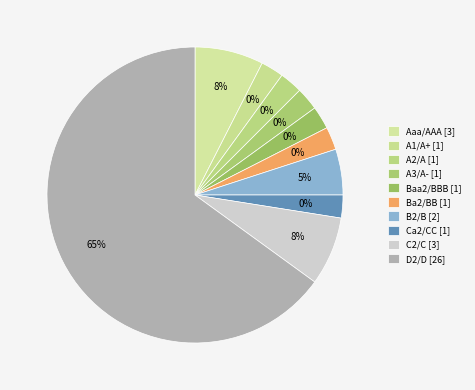

To the nearest percent, what is the average slice percentage?

10%